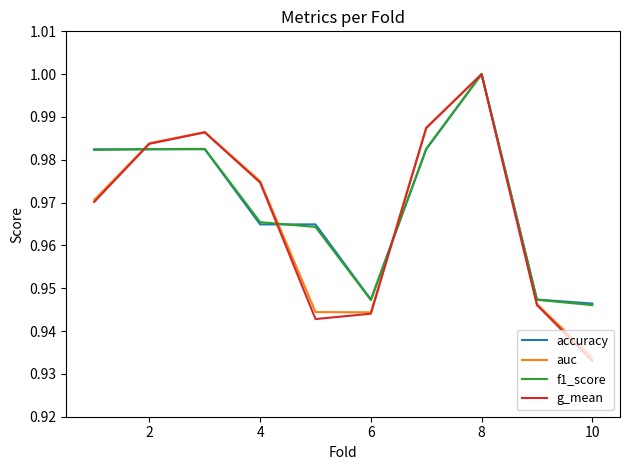

True or false: auc and g_mean cross at least once.

False